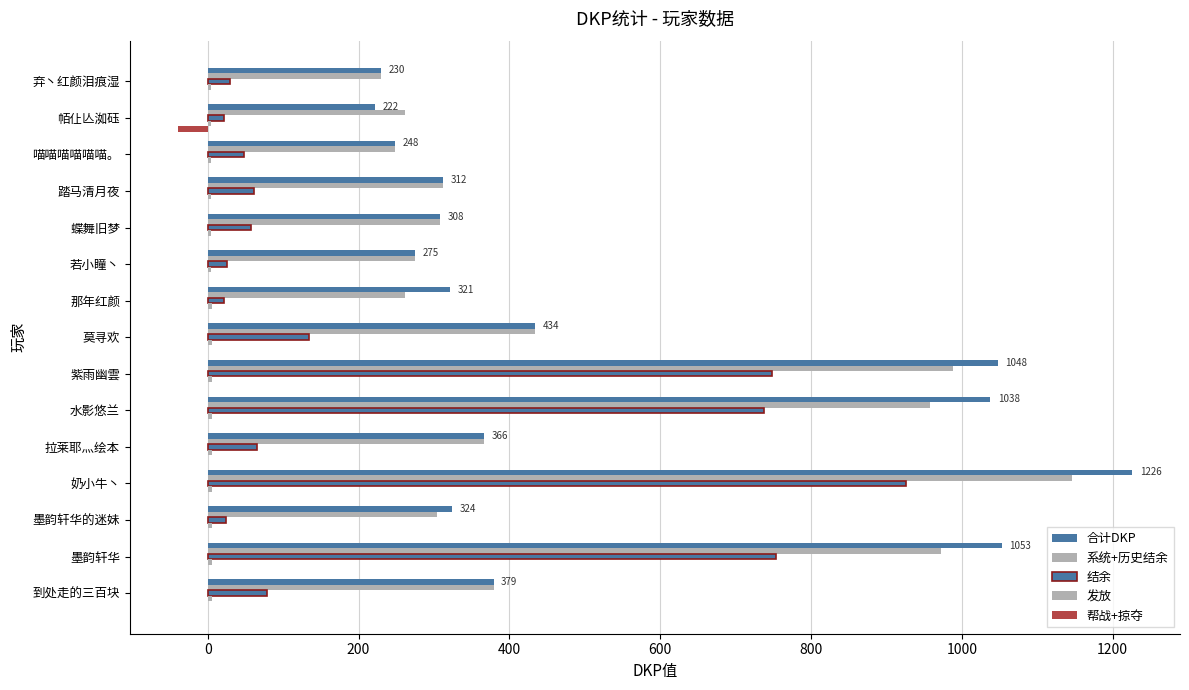

How many series are shown in this chart?

5